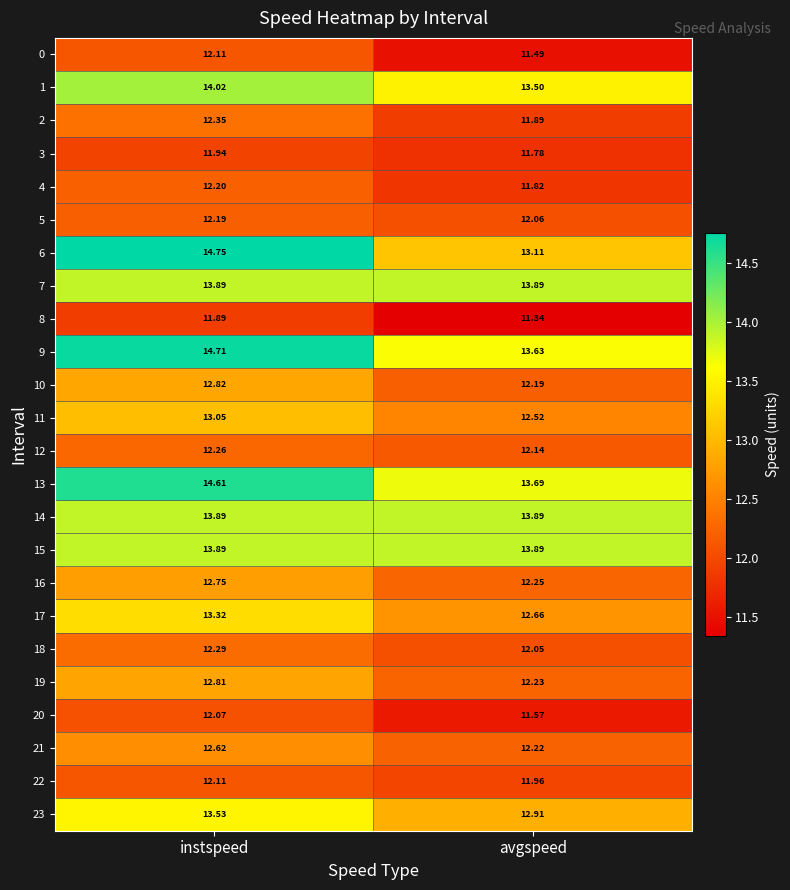

At how many categories does at least one series exceed 13?

2